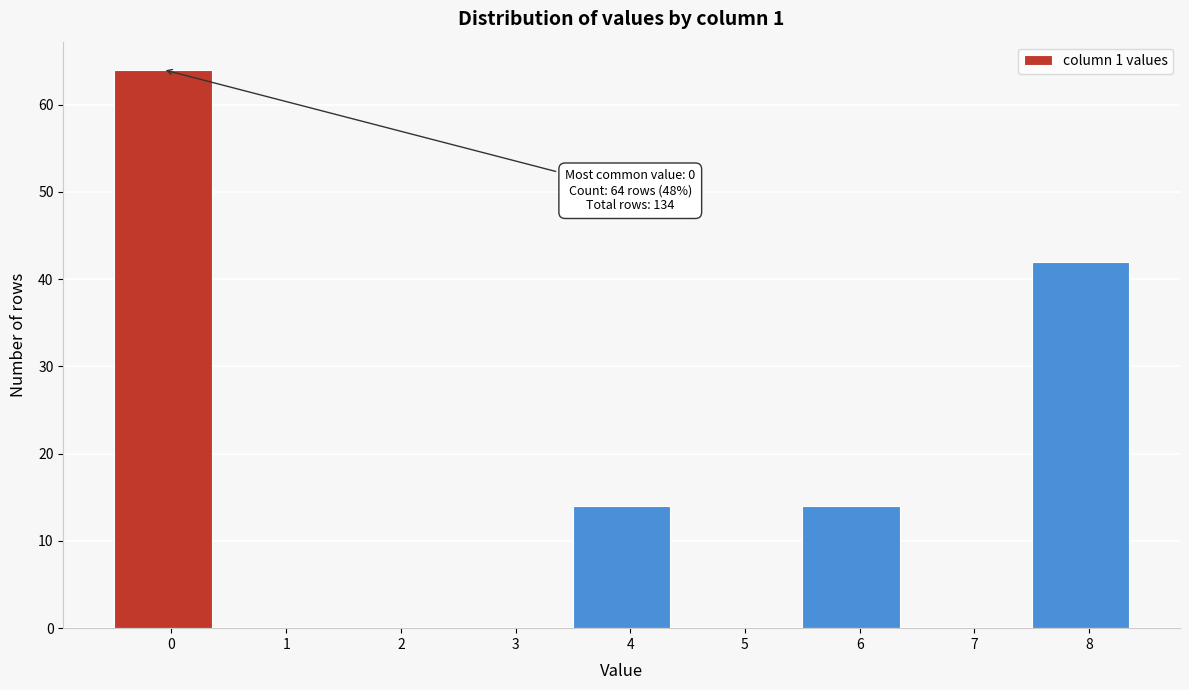

Reading left to right, extract all data points from this chart.

0=64	1=0	2=0	3=0	4=14	5=0	6=14	7=0	8=42